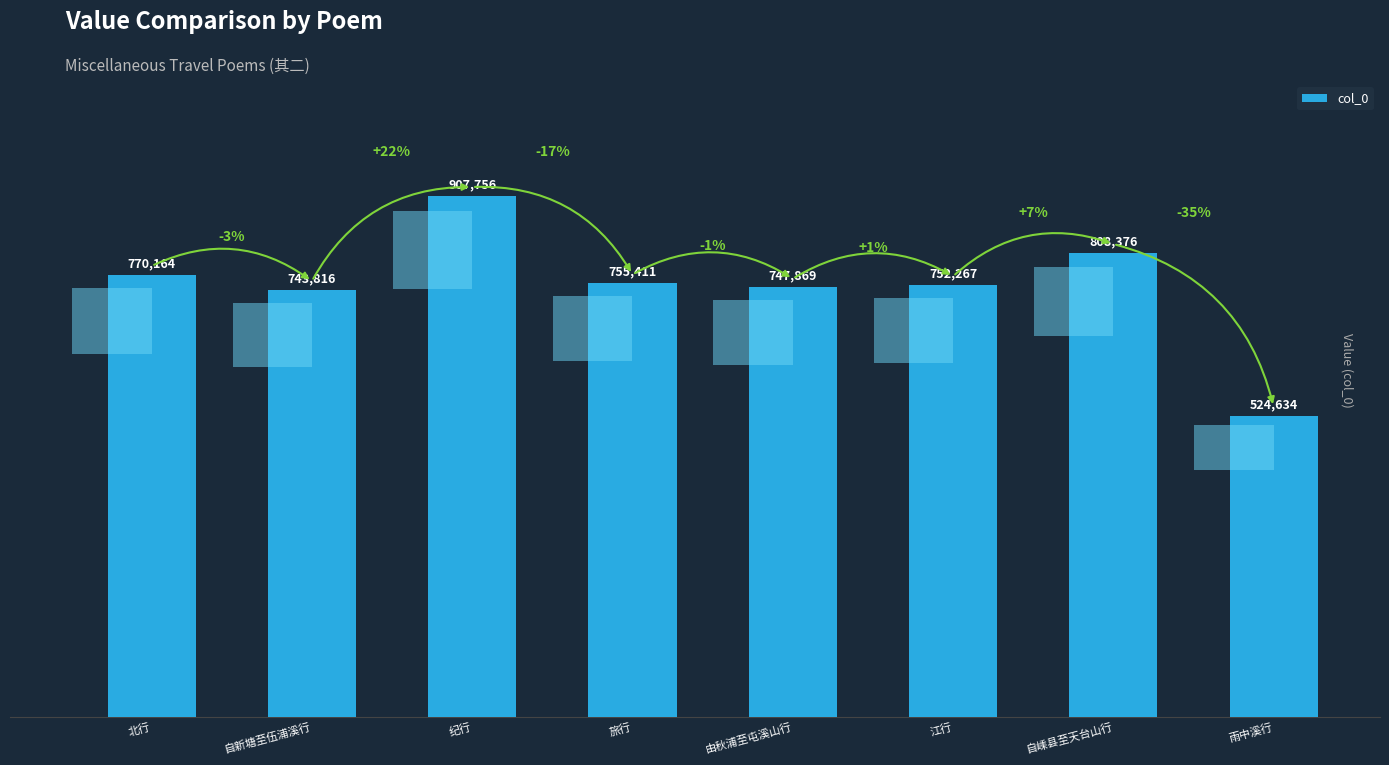

Are the bars grouped side by side (vs. stacked)?

No